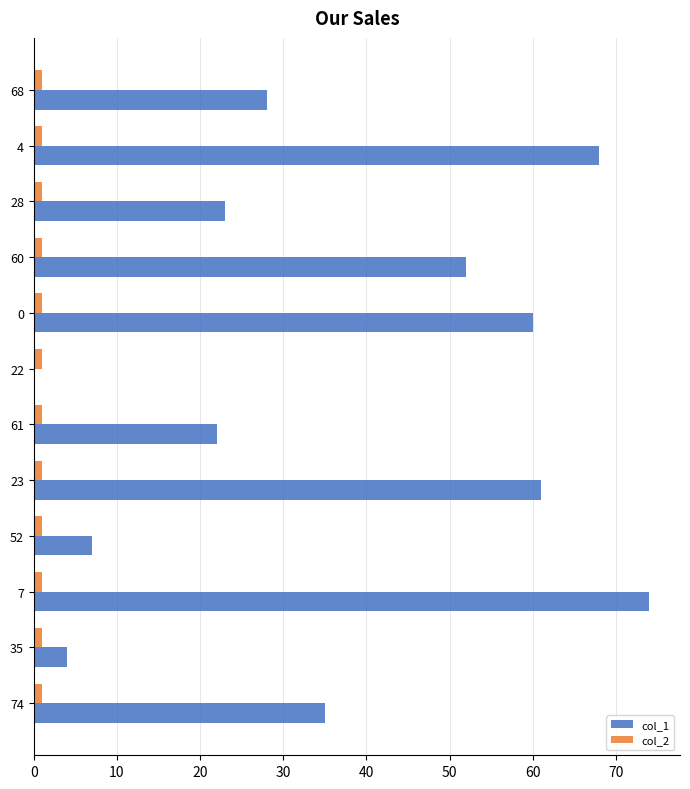

Which series has the largest total across all categories?

col_1